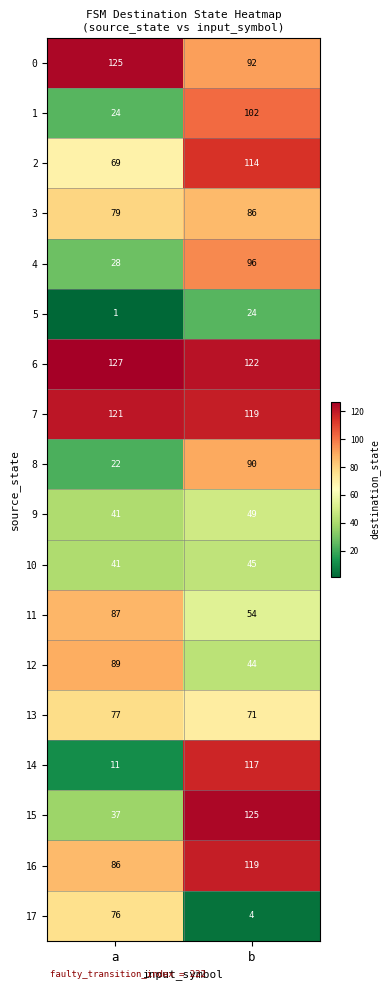

What is the difference between the 6 values at b and a?

5